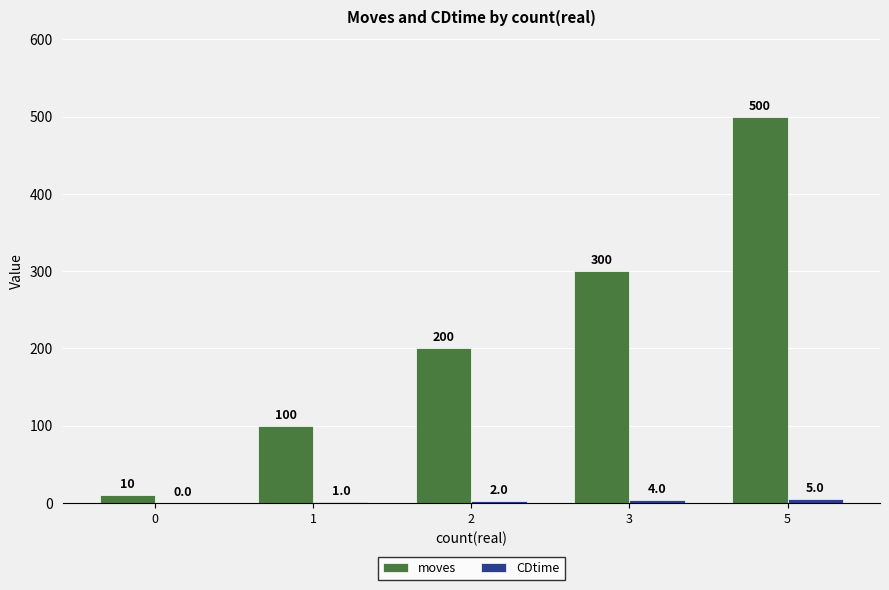

At which category is the sum across all series the highest?

5